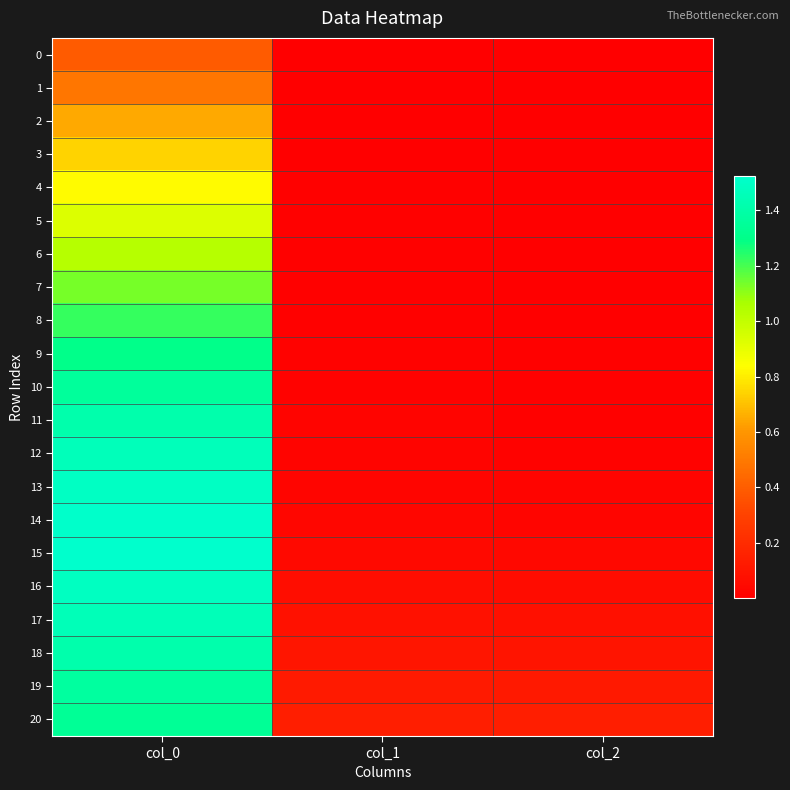

What is the total value across all series at col_2?

0.7